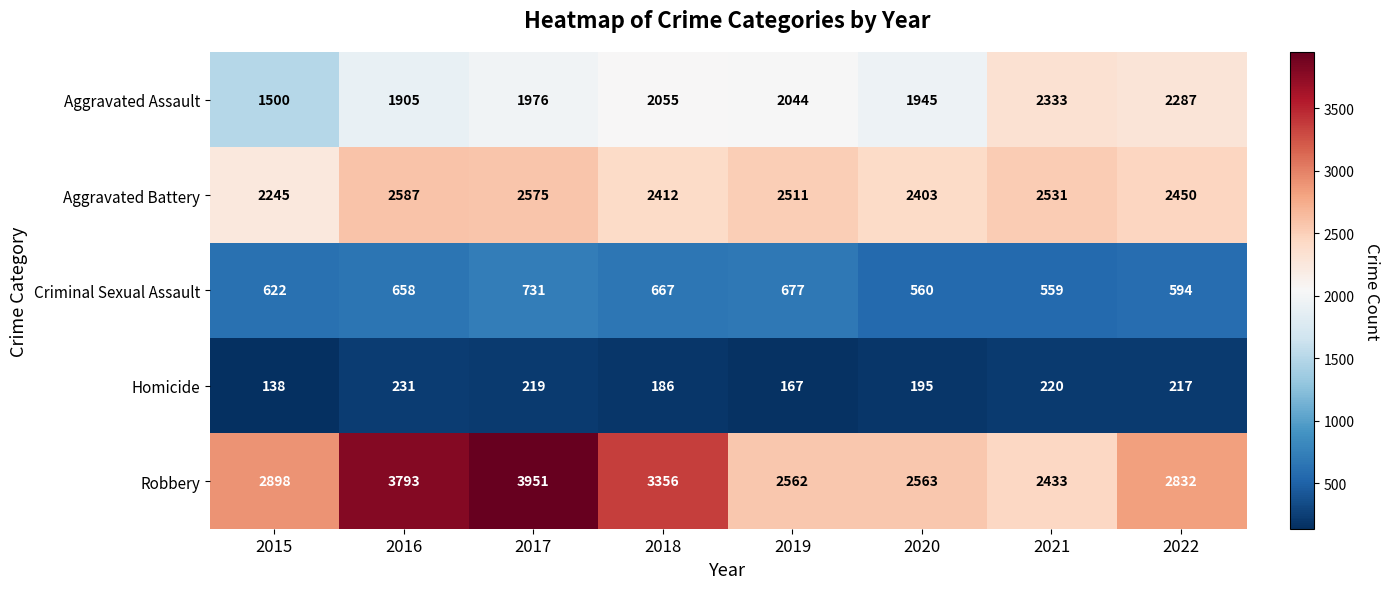

What is the maximum value shown in the chart?

3951